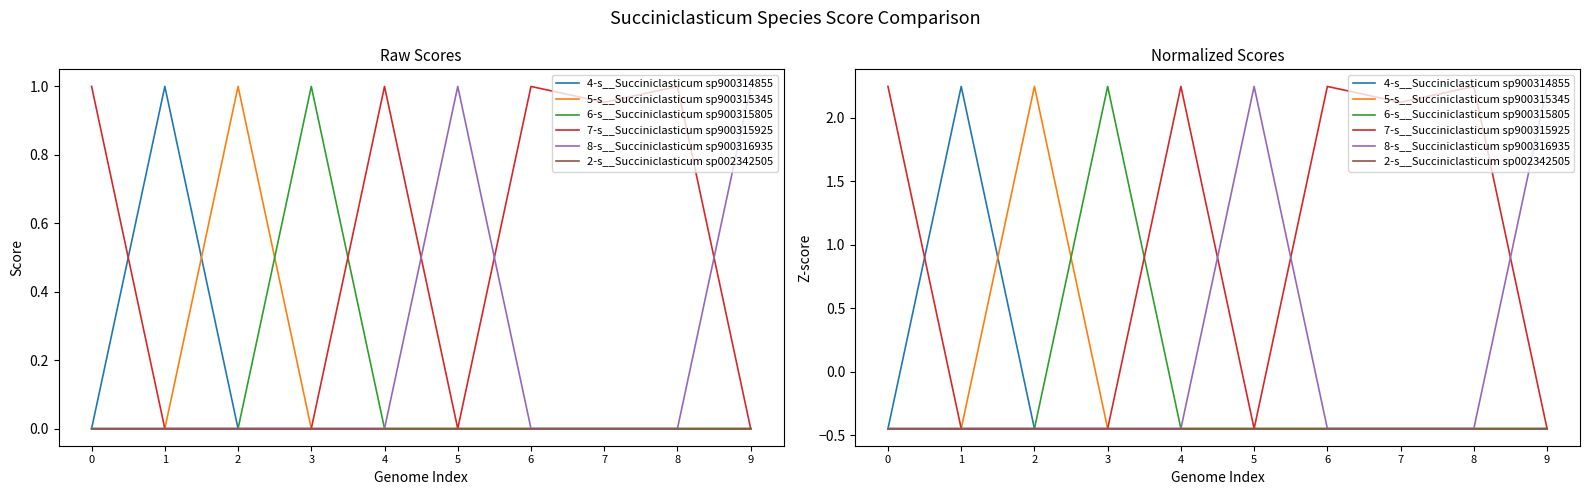

How many interior local valleys does the 8-s__Succiniclasticum sp900316935 series have?

2